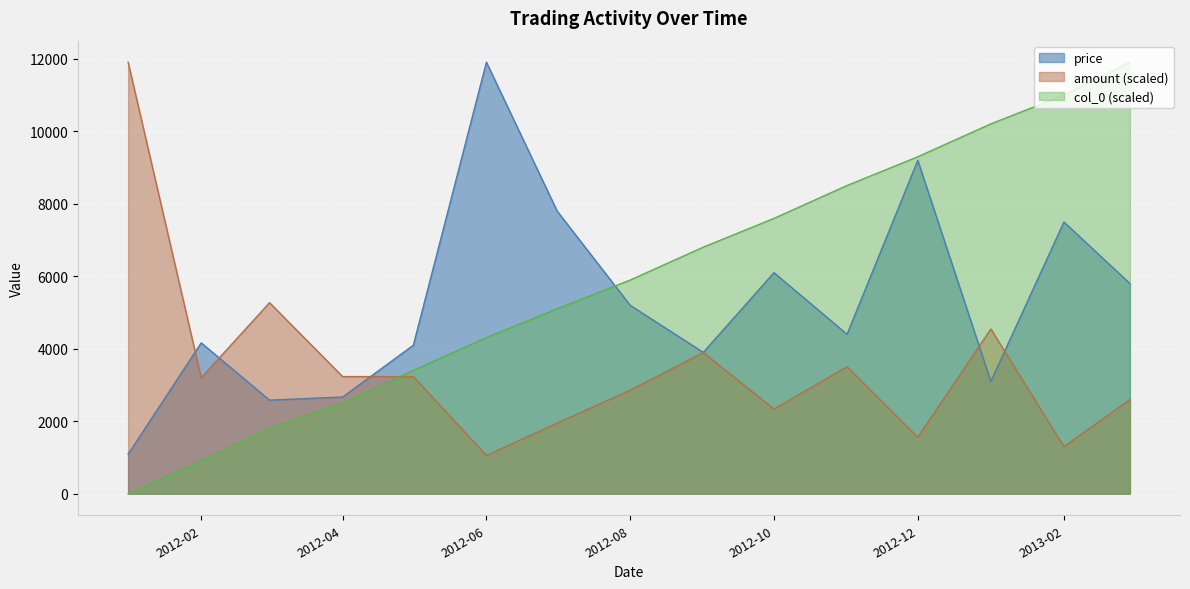

What is the minimum value for amount?

1055.8